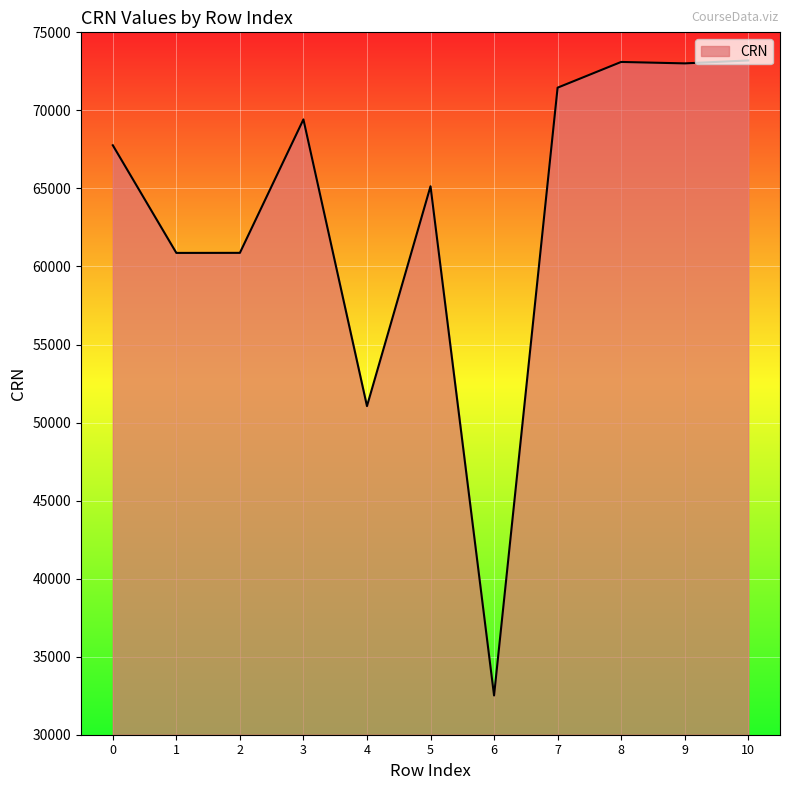

What is the difference between the maximum and second lowest values?

22143